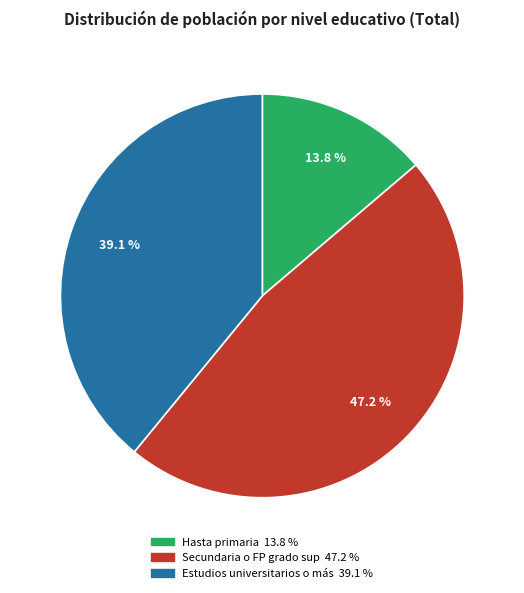

Count the number of slices in the pie.

3